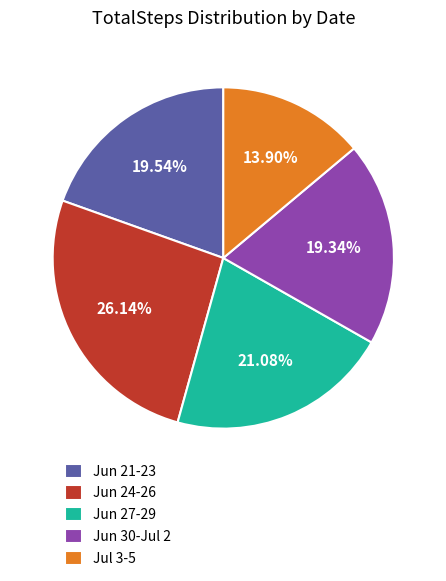

To the nearest percent, what is the average slice percentage?

20%